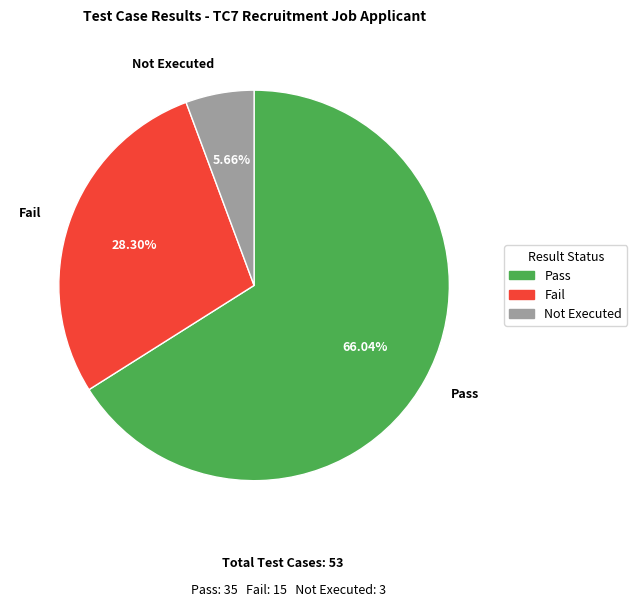

Do Pass and Fail together represent more than half of the pie?

Yes